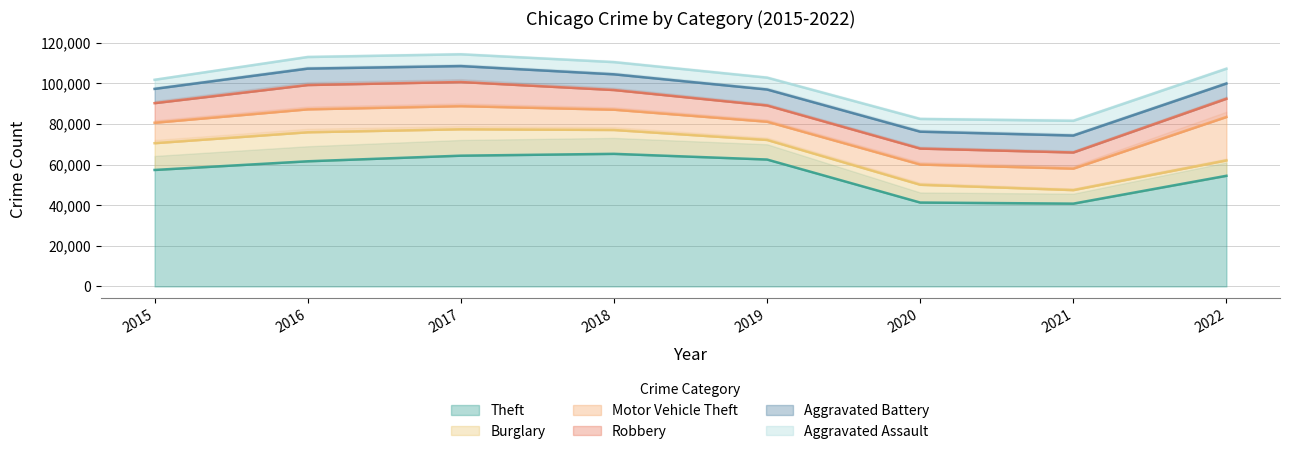

What value does the Robbery series have at 2018, to the nearest 100?

9700